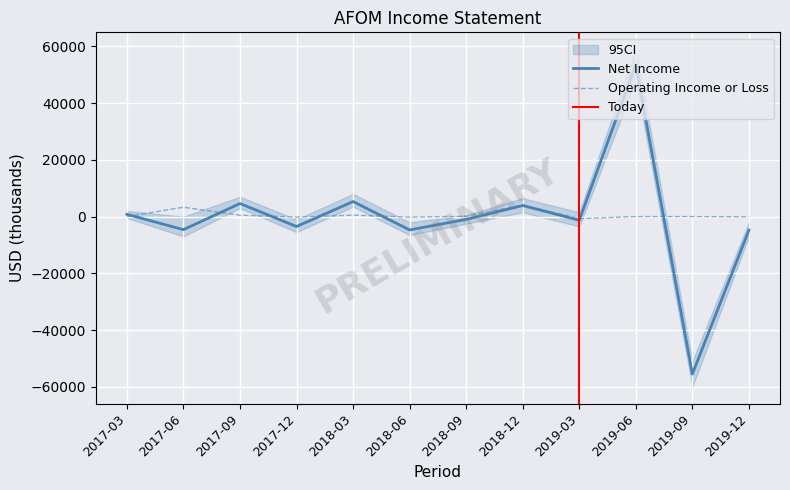

Rank the categories by CI_lower value from lowest to highest.

2019-09, 2017-06, 2019-12, 2018-06, 2017-12, 2019-03, 2018-09, 2017-03, 2018-12, 2017-09, 2018-03, 2019-06